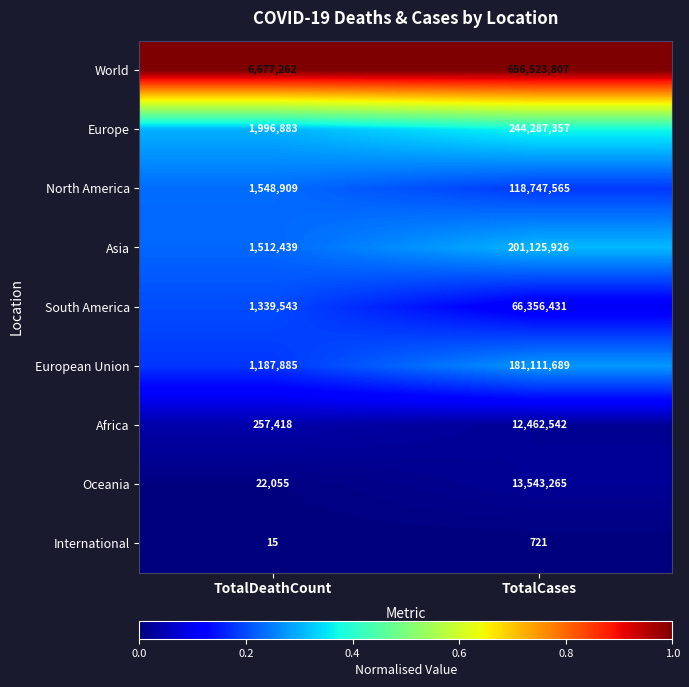

What is the difference between the highest and lowest values at TotalDeathCount?

6677247